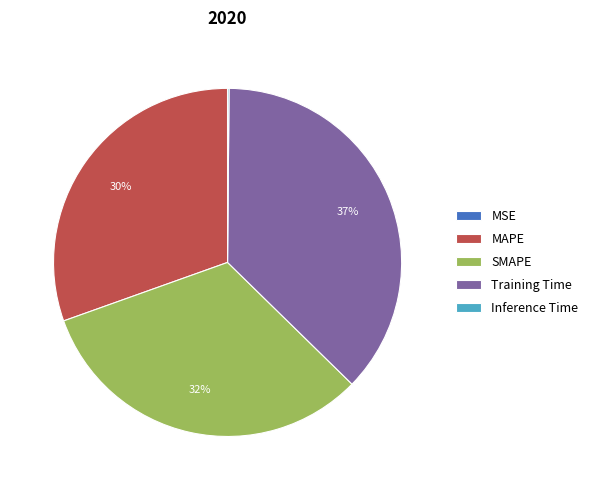

Do Training Time and MAPE together represent more than half of the pie?

Yes